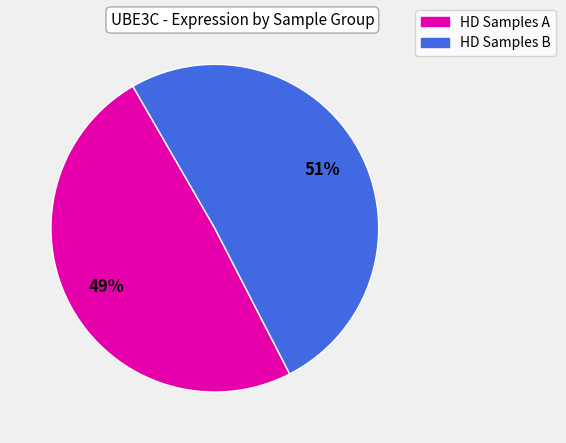

To the nearest percent, what is the difference between the largest and smallest slice percentages?

2%